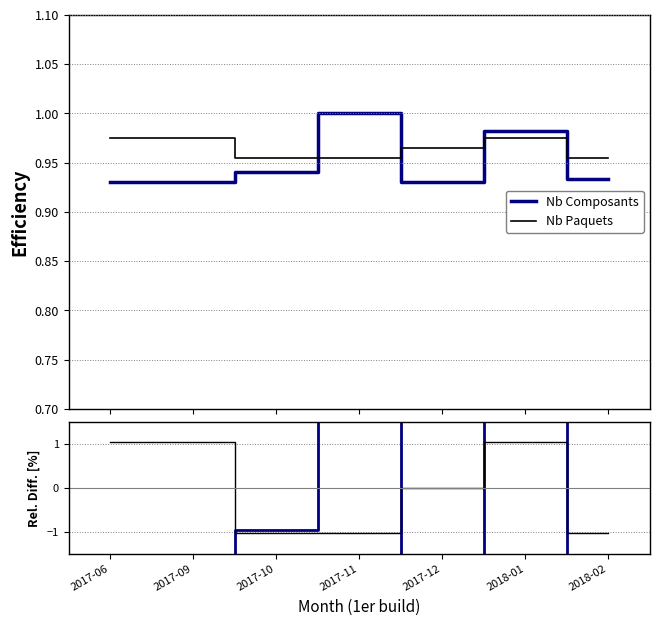

What are all the series names shown in the legend?

Nb Composants, Nb Paquets